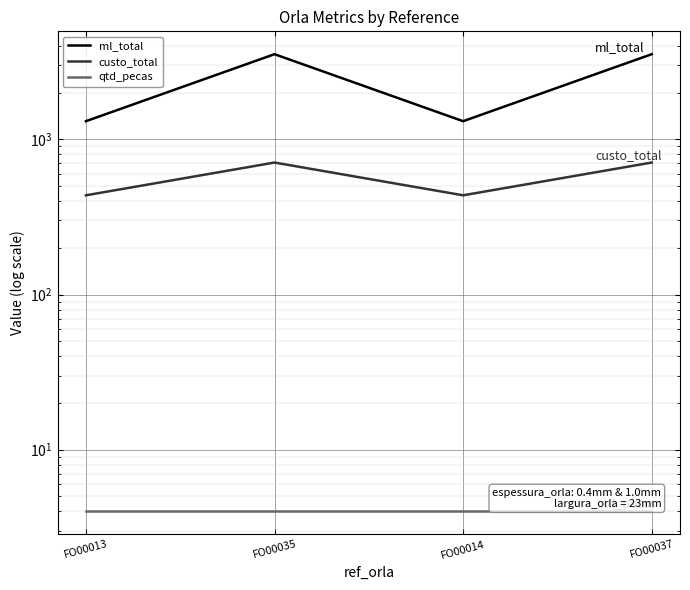

At which category does ml_total reach its first local peak?

FO00035